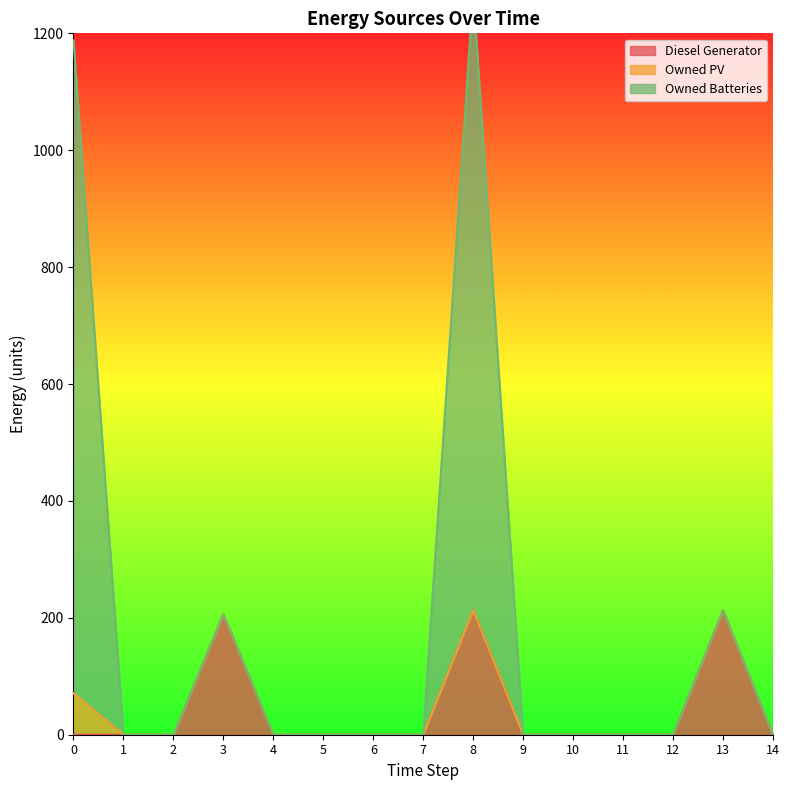

What is the highest value of the Diesel Generator series?

213